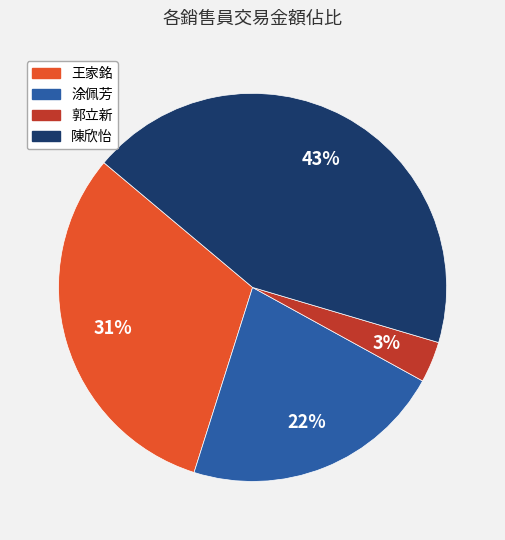

To the nearest percent, what percentage of the pie is 郭立新?

3%